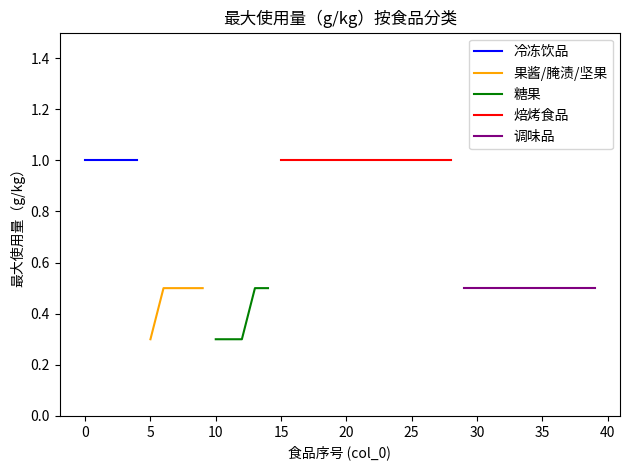

True or false: 焙烤食品 and 冷冻饮品 intersect in this chart.

False